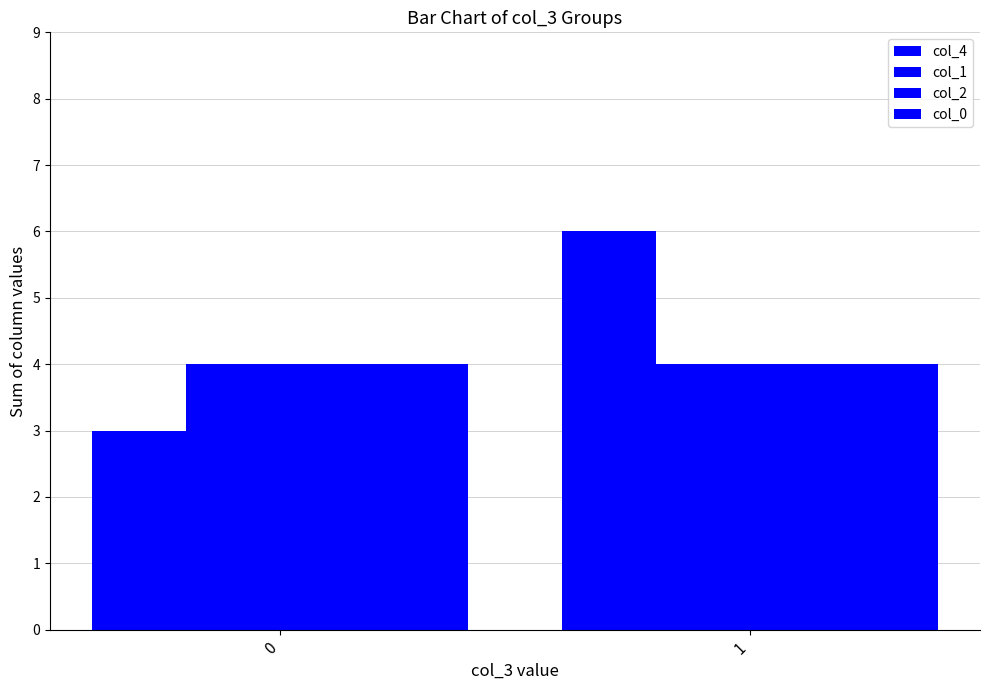

Count the number of data series in this chart.

4